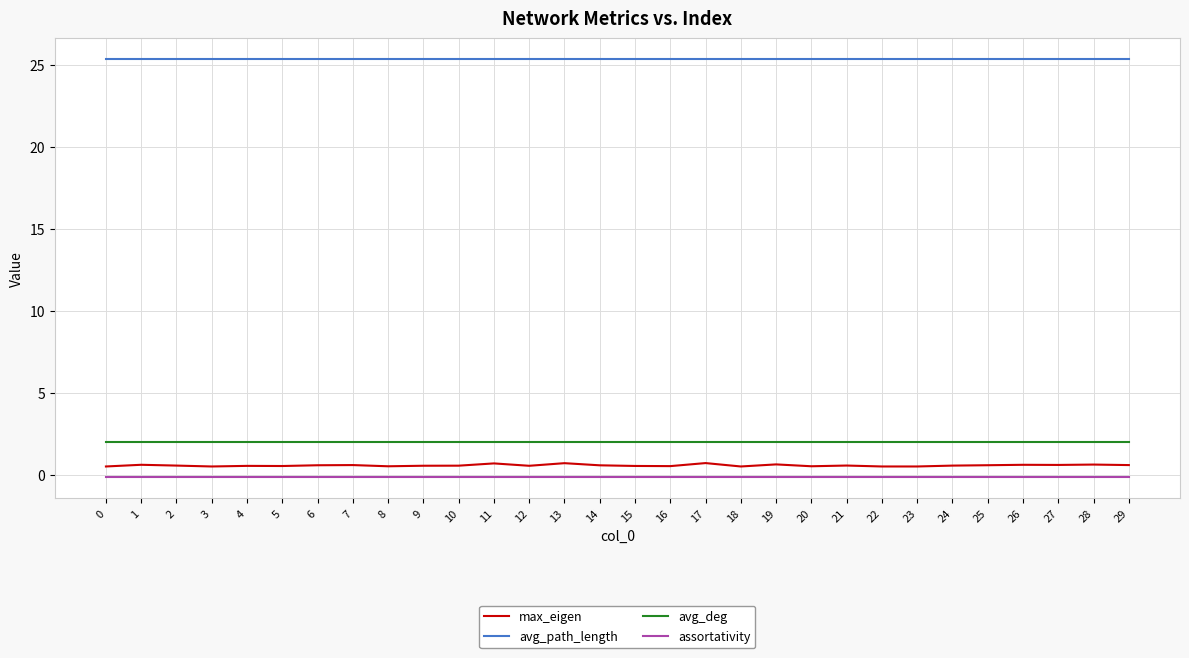

Which series has the widest spread of values?

max_eigen